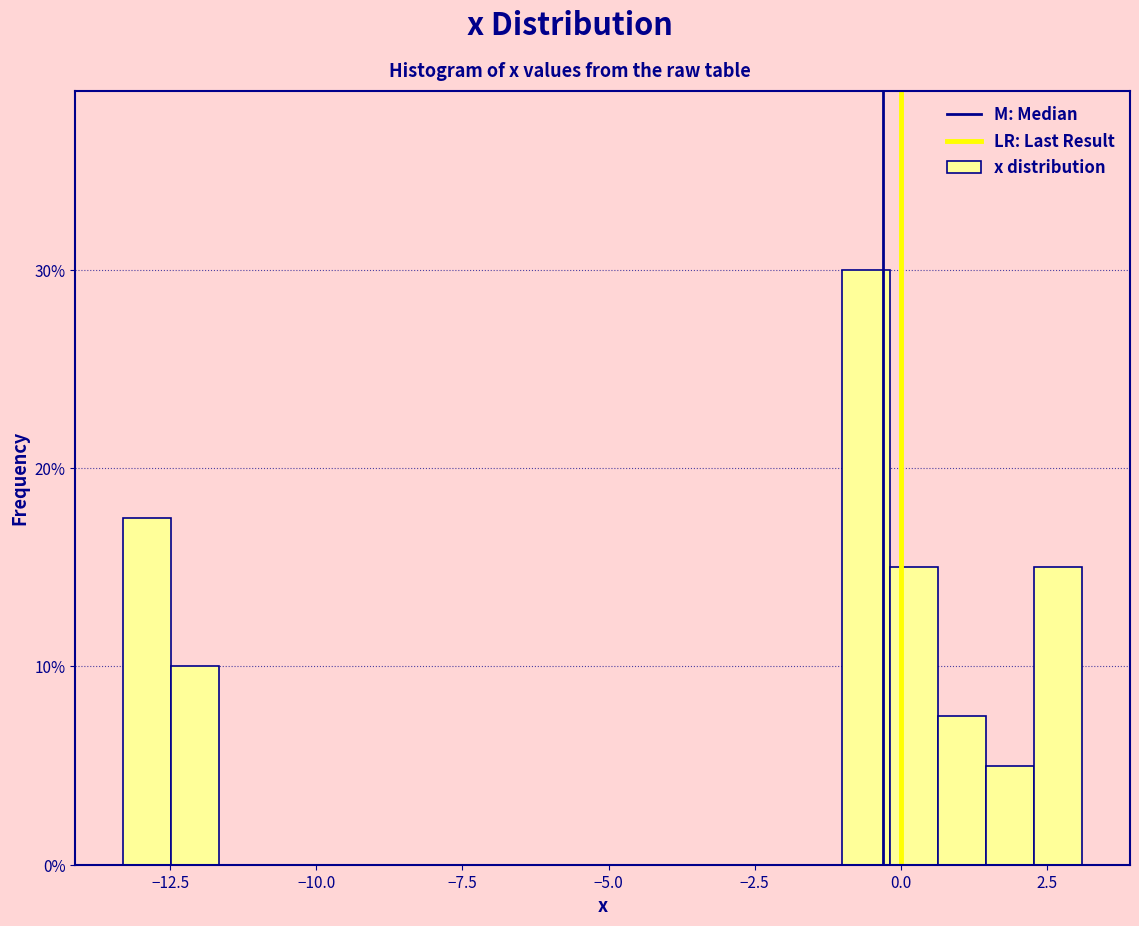

Read against the x-axis, roughly where is the centre of the tallest bar?

-0.5